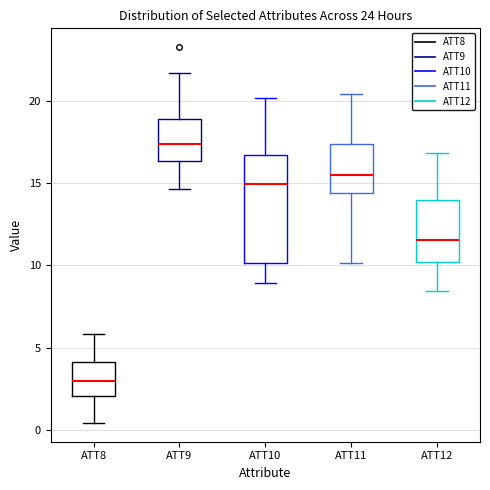

Which box has the highest median line?

ATT9